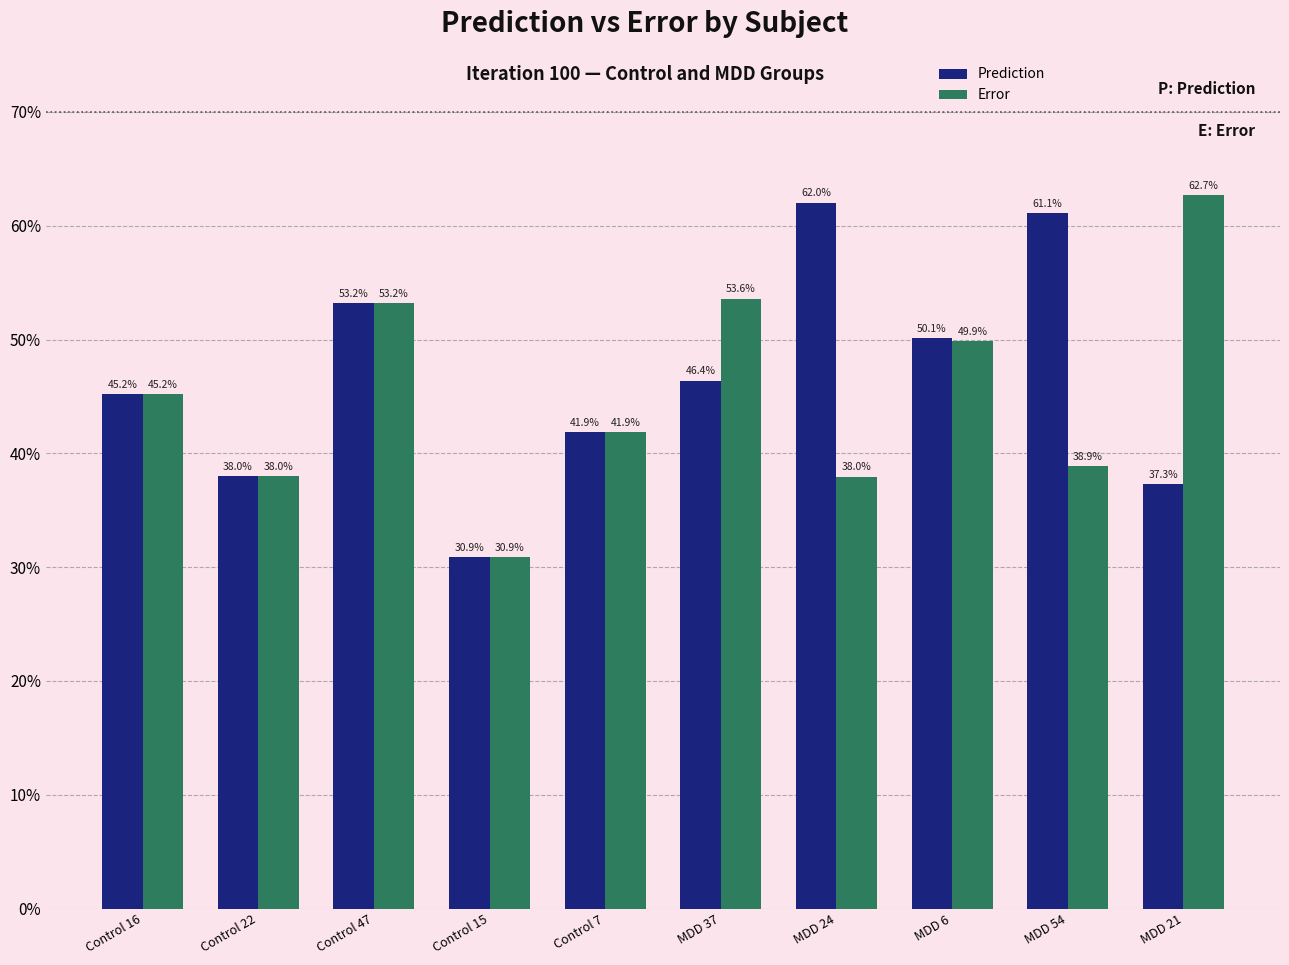

Read the Error value at Control 7.

0.4